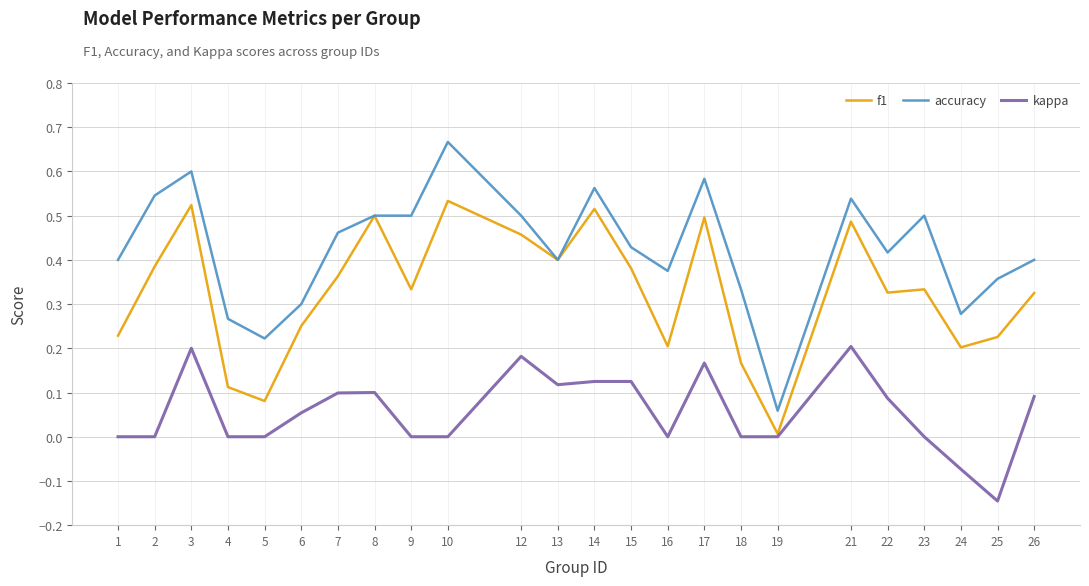

The accuracy series shows 0.2 at 7. True or false?

False